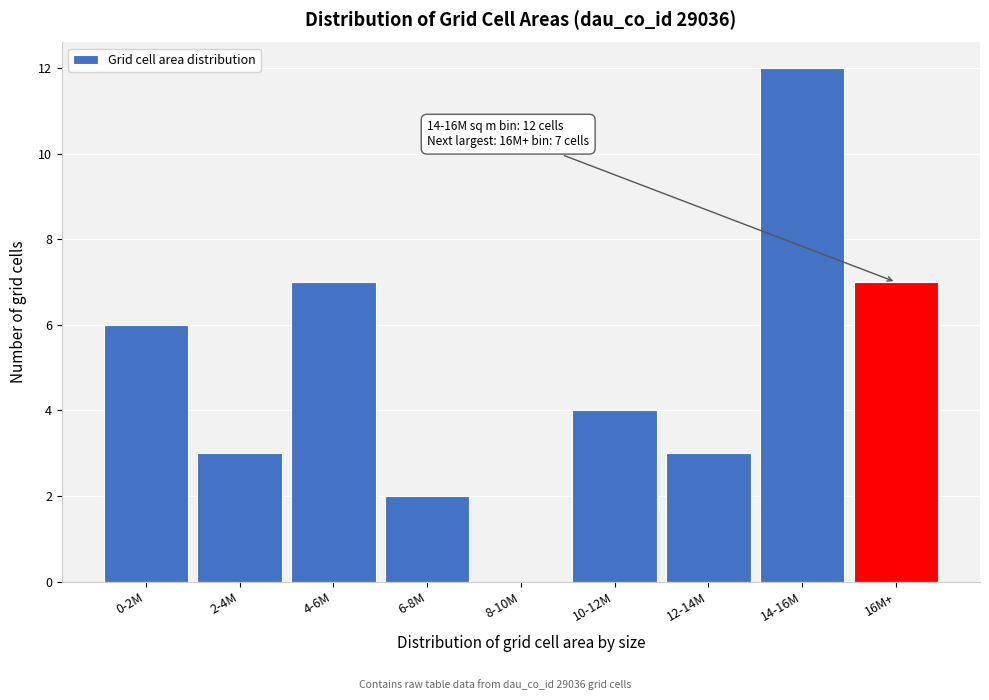

Reading left to right, transcribe all the data shown in this chart.

0-2M=6	2-4M=3	4-6M=7	6-8M=2	8-10M=0	10-12M=4	12-14M=3	14-16M=12	16M+=7